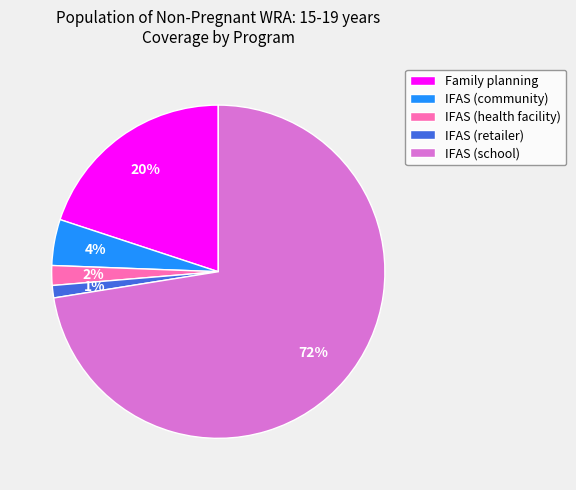

The IFAS (retailer) slice represents 1% of the pie. True or false?

True